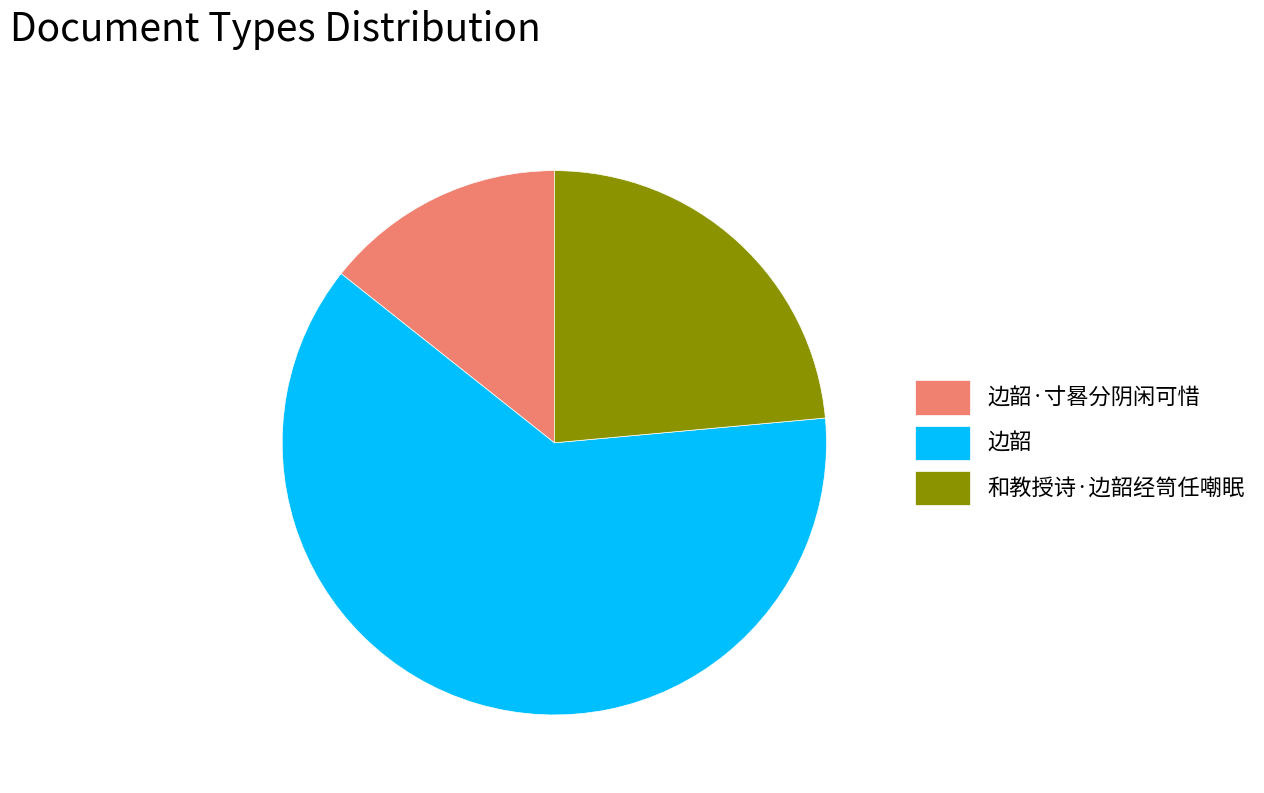

How many segments does this pie chart have?

3